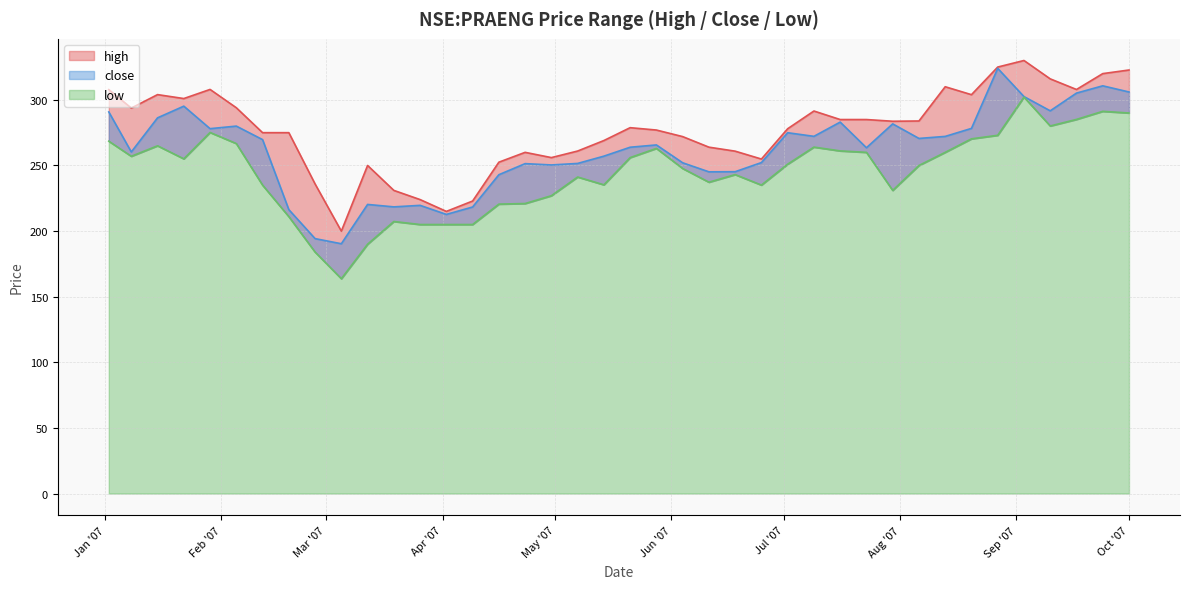

Between 2007-09-17 and 2007-07-09, which is larger?

2007-09-17